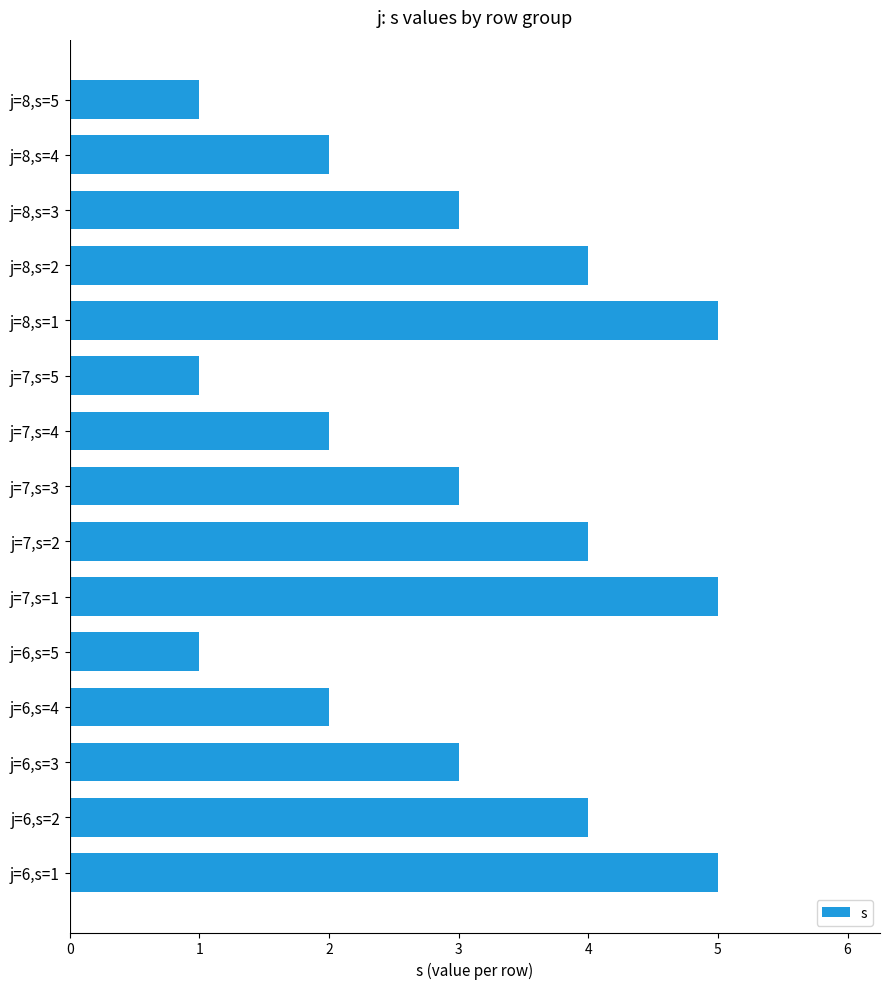

The value at j=7,s=3 is 5. True or false?

False